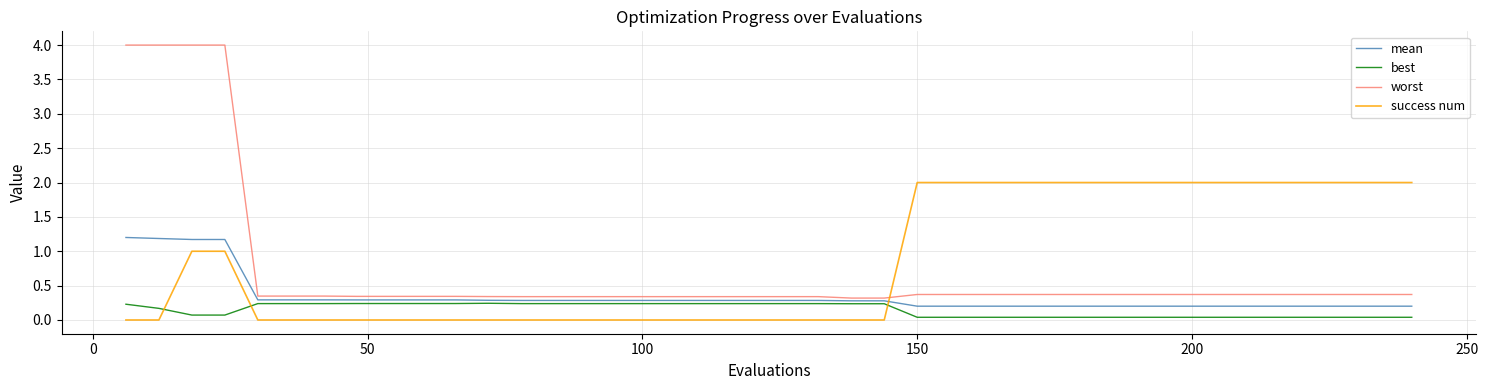

List the series in order of their peak value, highest first.

worst, success num, mean, best